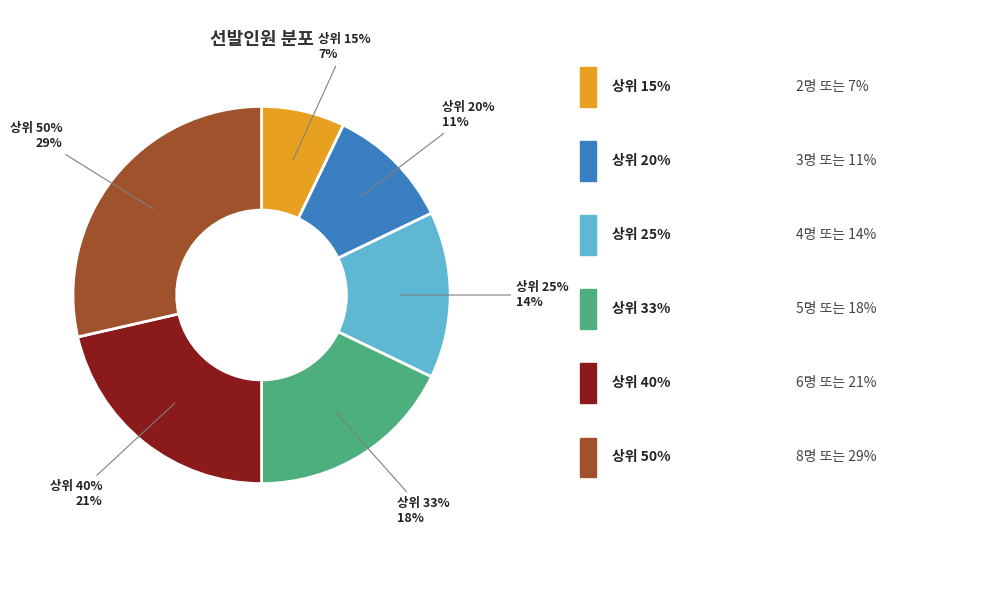

The 상위 15% slice represents 20% of the pie. True or false?

False